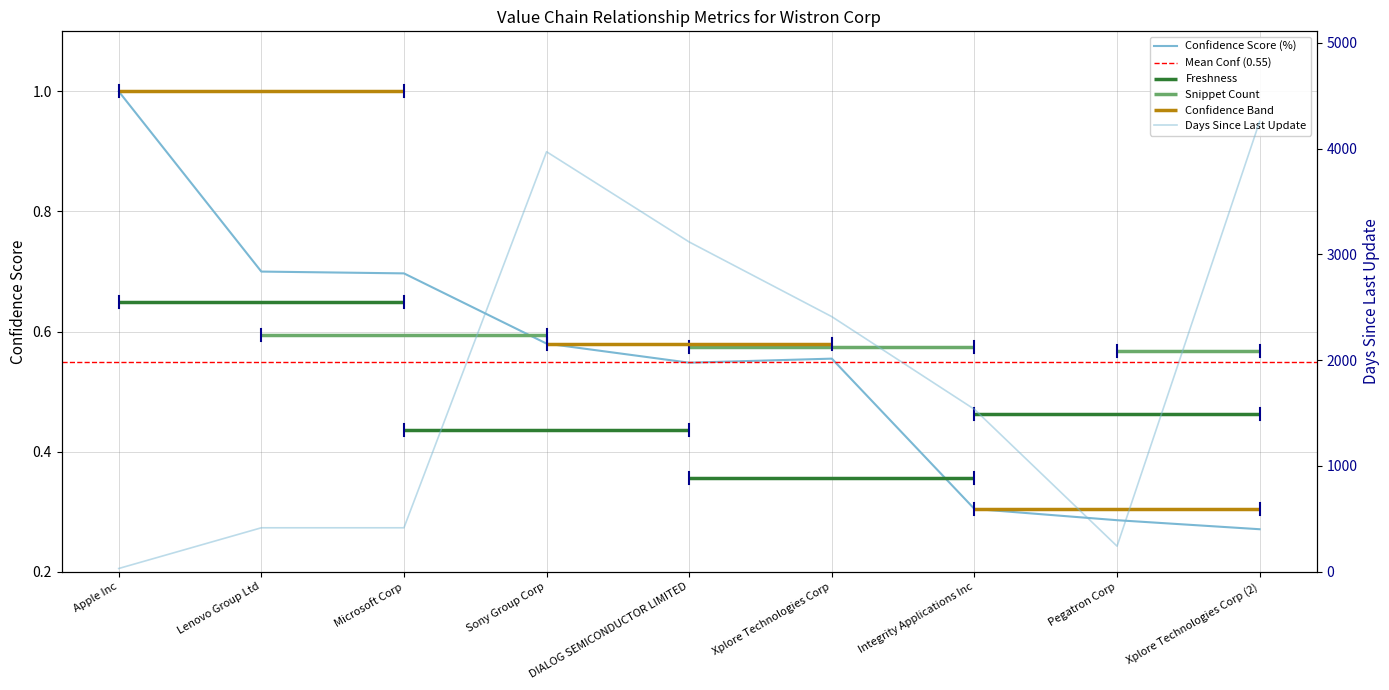

What is the difference between the Days Since Last Update values at Apple Inc and Pegatron Corp?

211.0